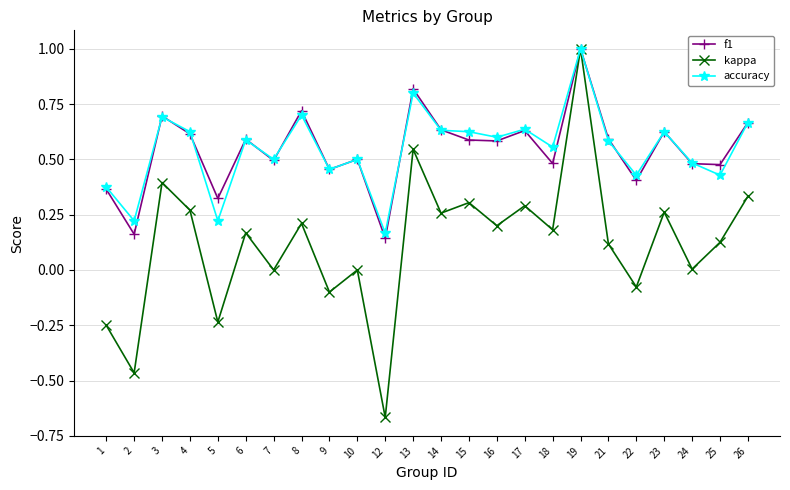

Does the chart display data point markers on the line(s)?

Yes